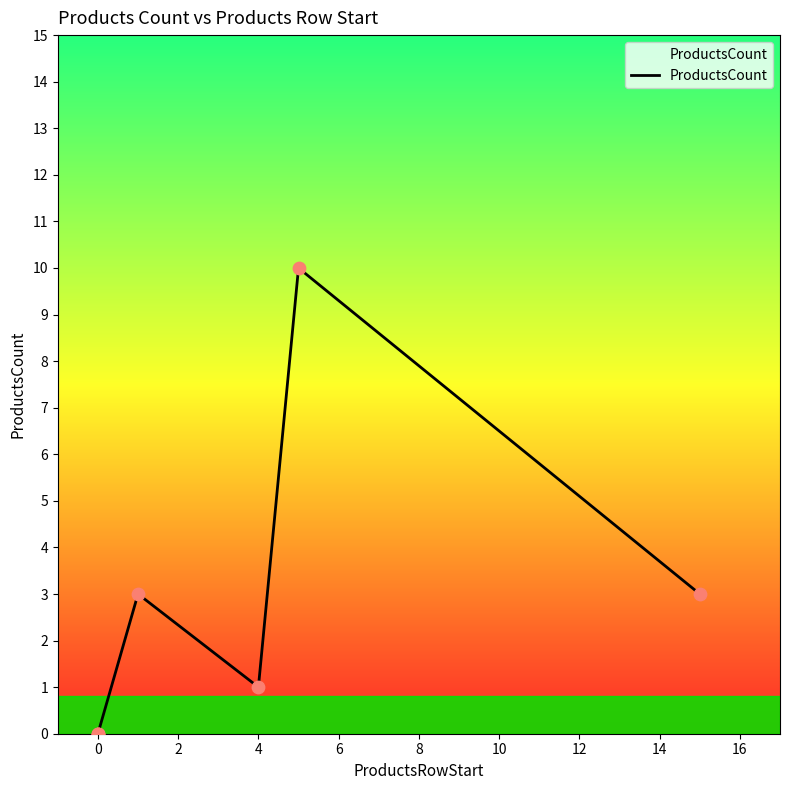

Which has a higher value, 4 or 0?

4